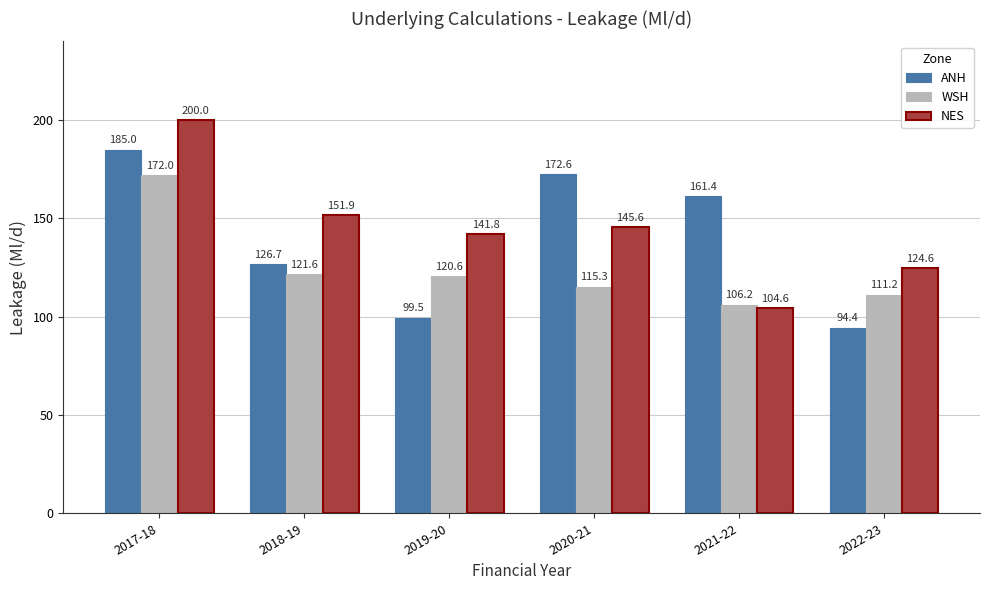

List the series in order of their overall mean, lowest first.

WSH, ANH, NES